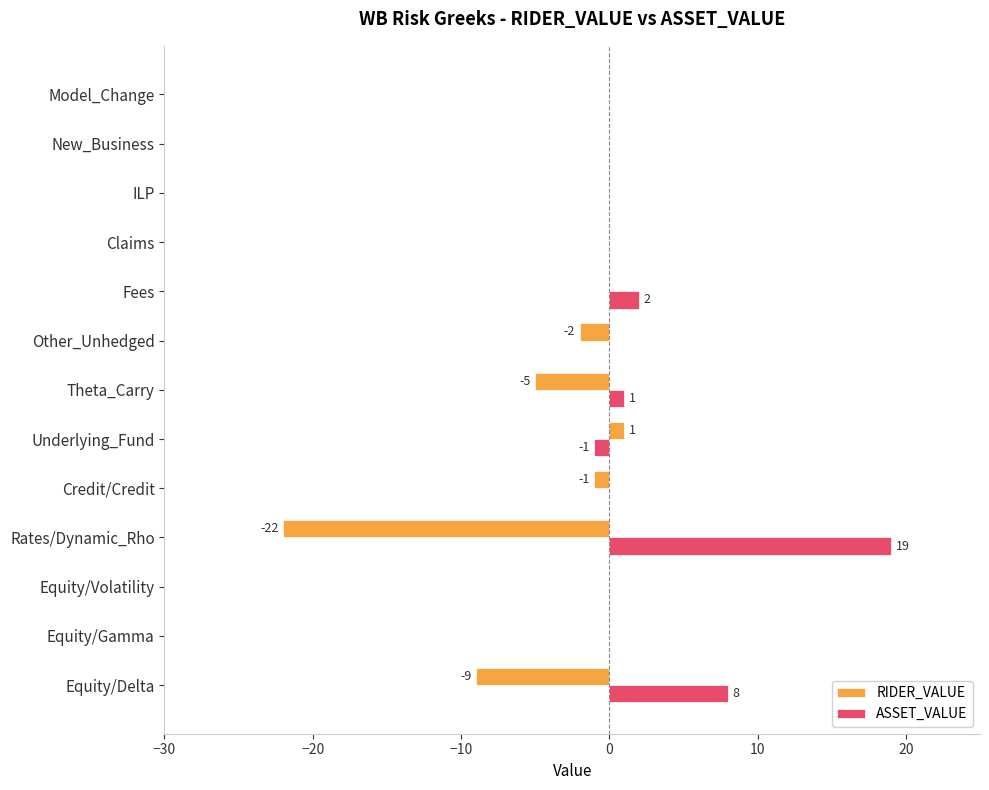

What is the sum of all ASSET_VALUE values?

29